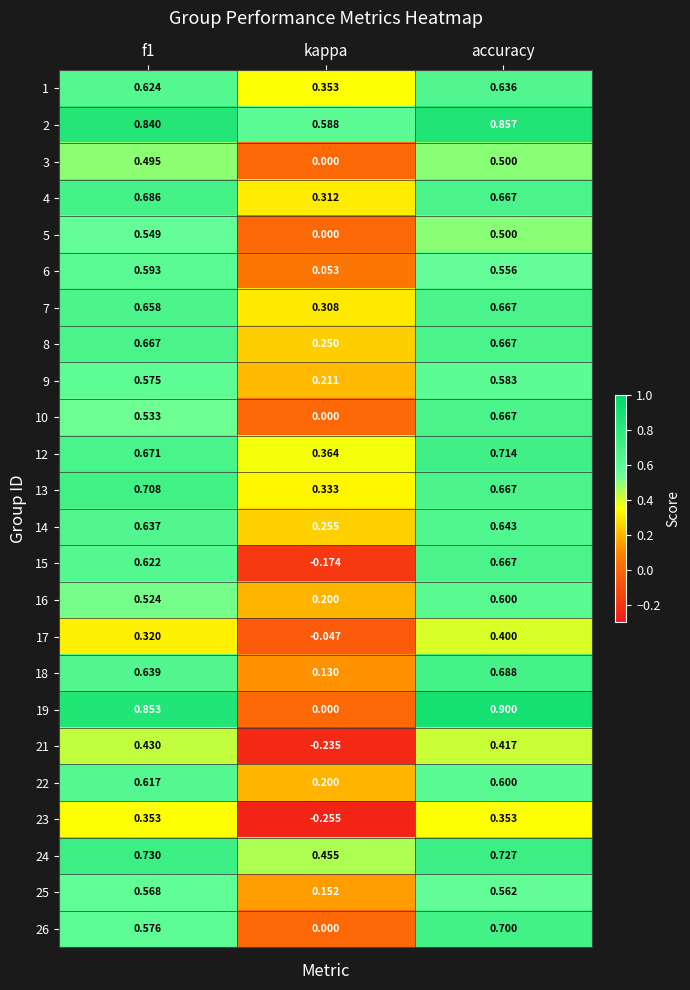

Is the value of 3 at f1 greater than the value of 21 at kappa?

Yes